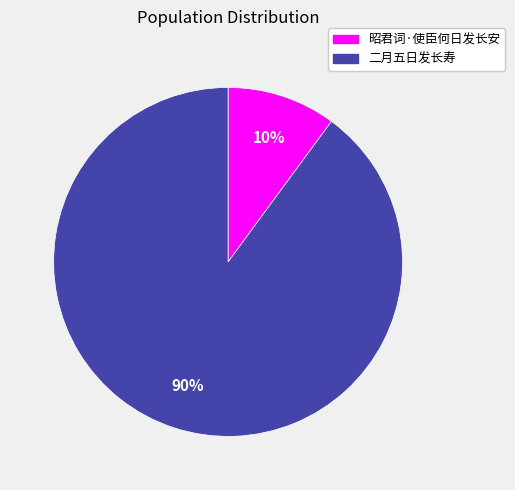

What is the largest slice in the pie chart?

二月五日发长寿